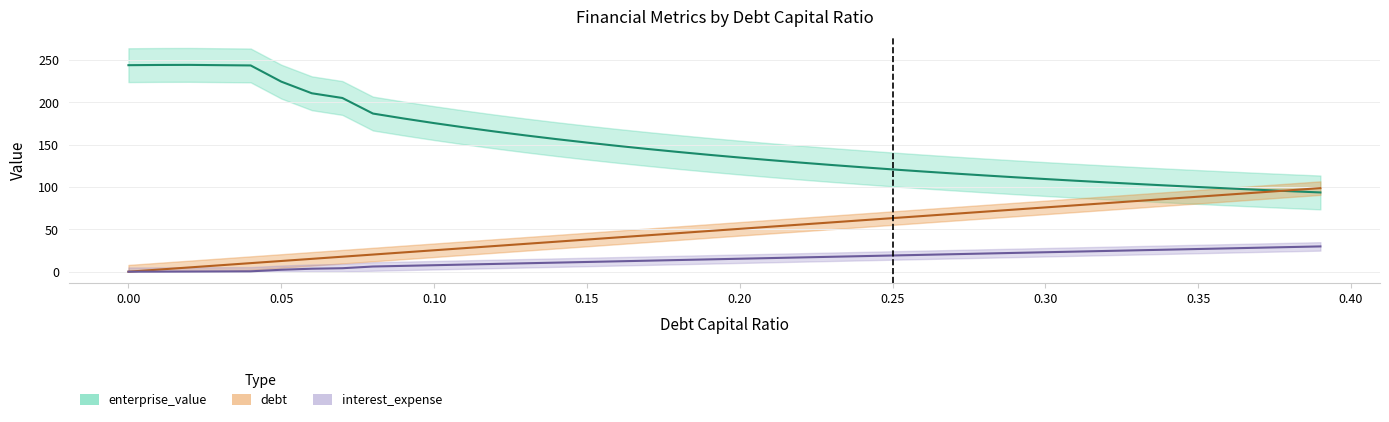

What is the difference between the second highest and minimum values in the enterprise_value series?

150.7